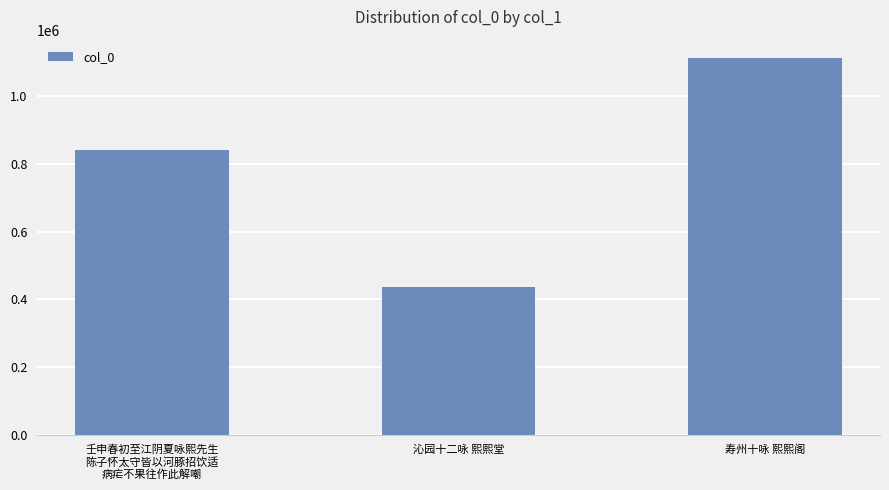

Reading left to right, extract all data points from this chart.

壬申春初至江阴夏咏熙先生
陈子怀太守皆以河豚招饮适
病疟不果往作此解嘲=840981	沁园十二咏 熙熙堂=436667	寿州十咏 熙熙阁=1112234